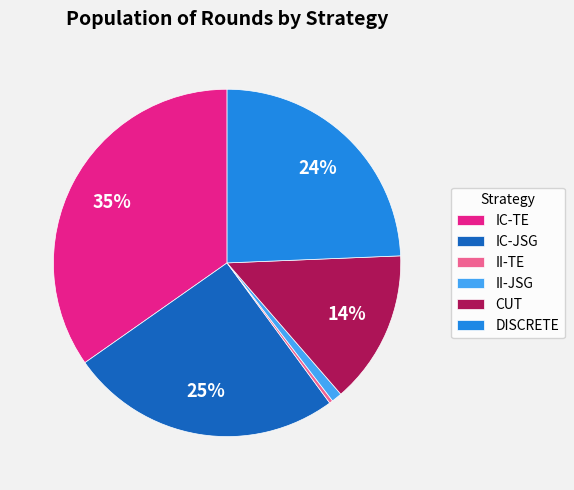

How many segments does this pie chart have?

6